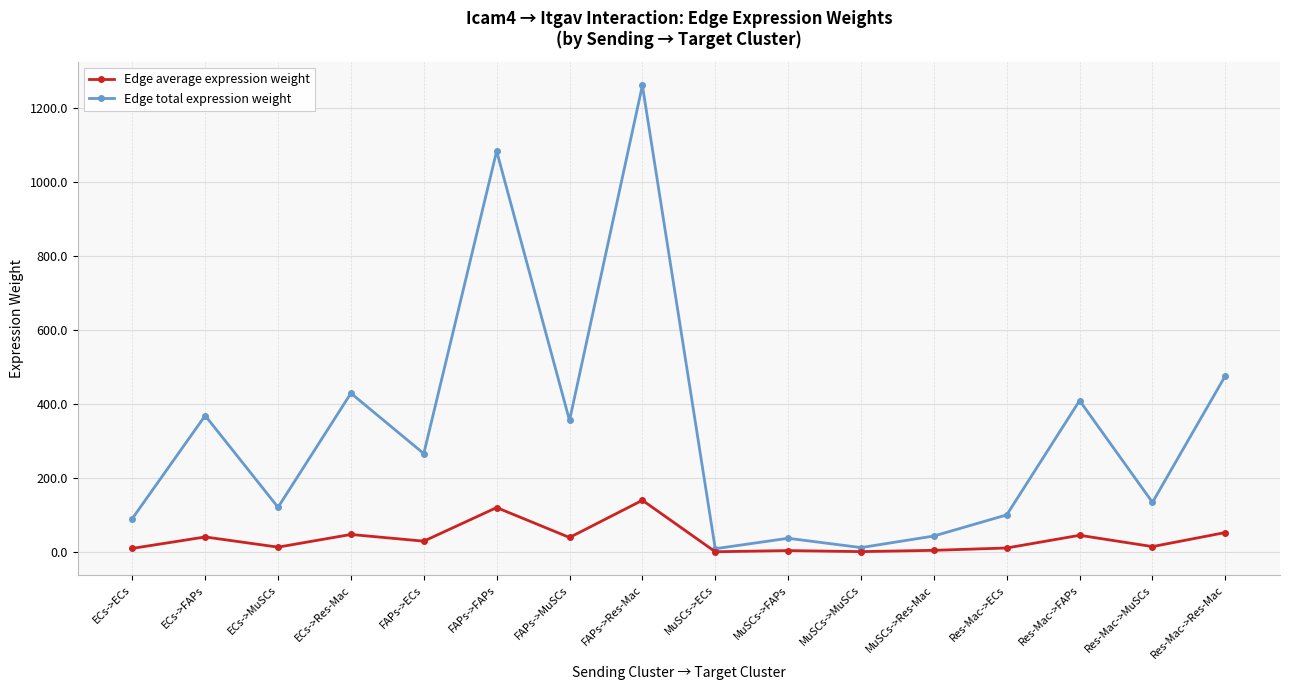

Between FAPs->ECs and MuSCs->Res-Mac, which series saw the biggest shift?

Edge total expression weight